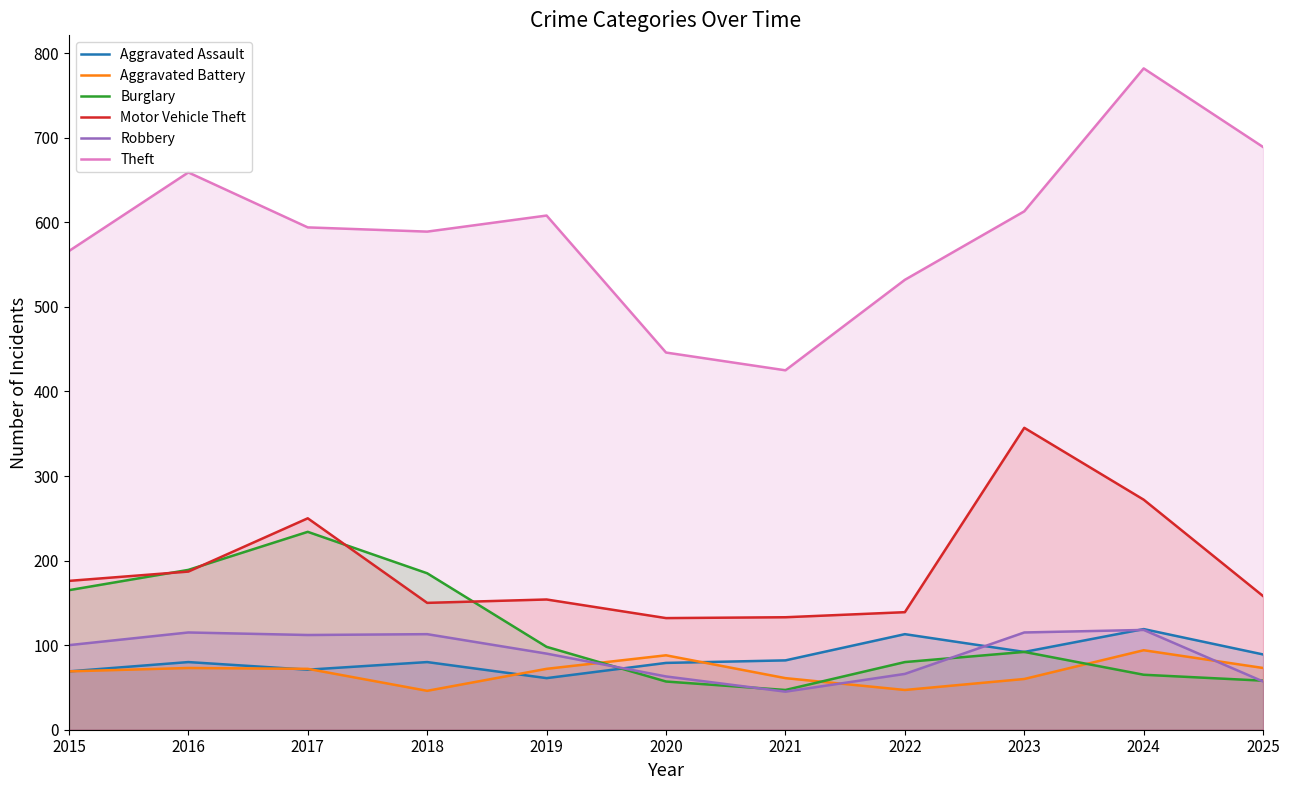

Is it true that Robbery equals 133 at 2019?

False